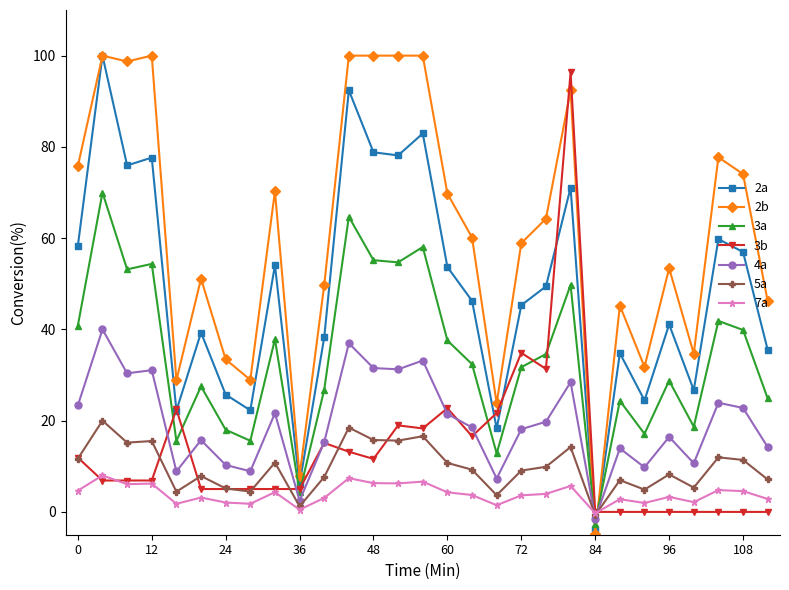

How many negative values does the 2b series have?

1